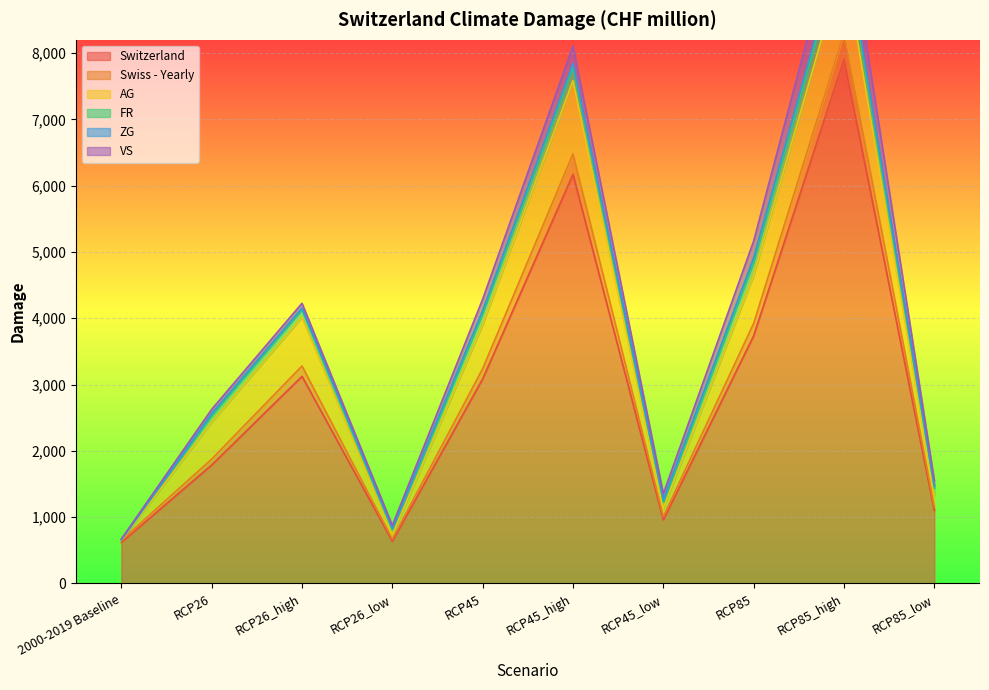

The VS series shows 361.9 at RCP85_high. True or false?

False